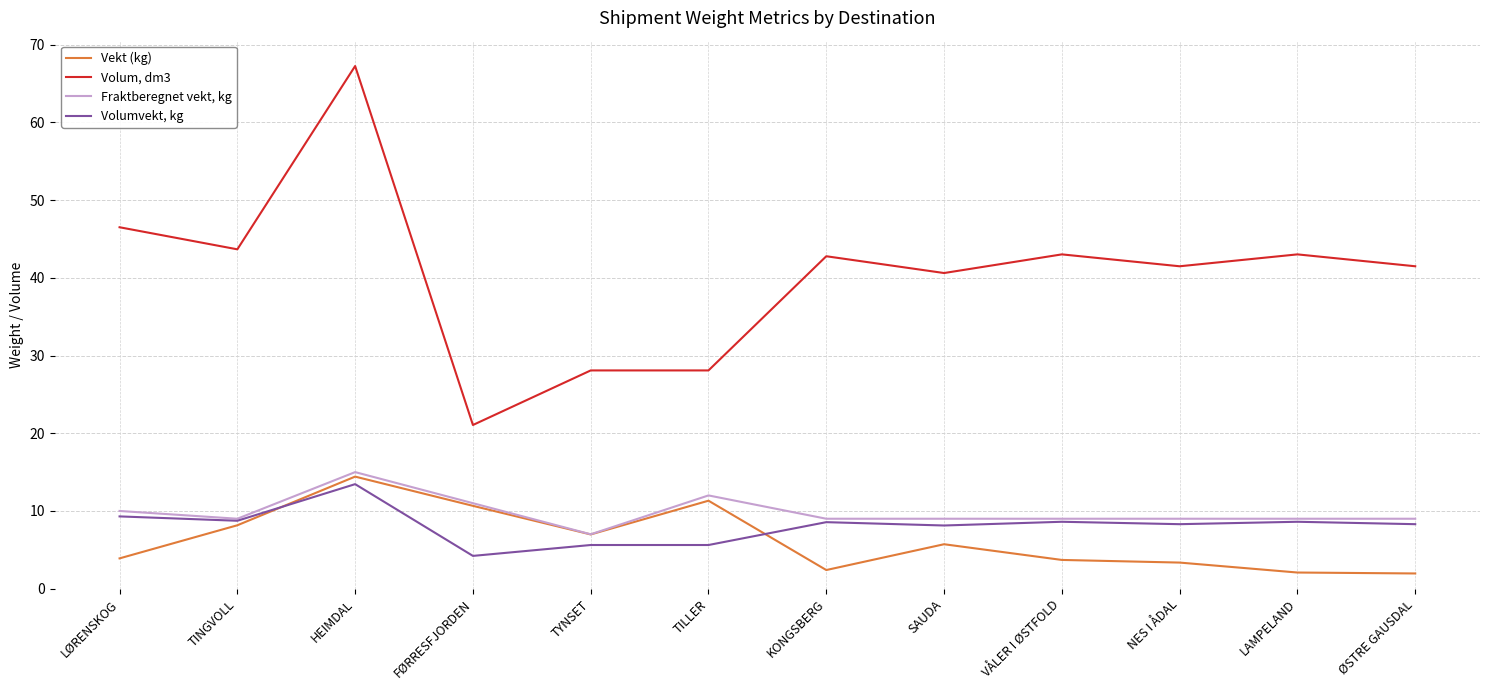

At which category is the sum across all series the highest?

HEIMDAL